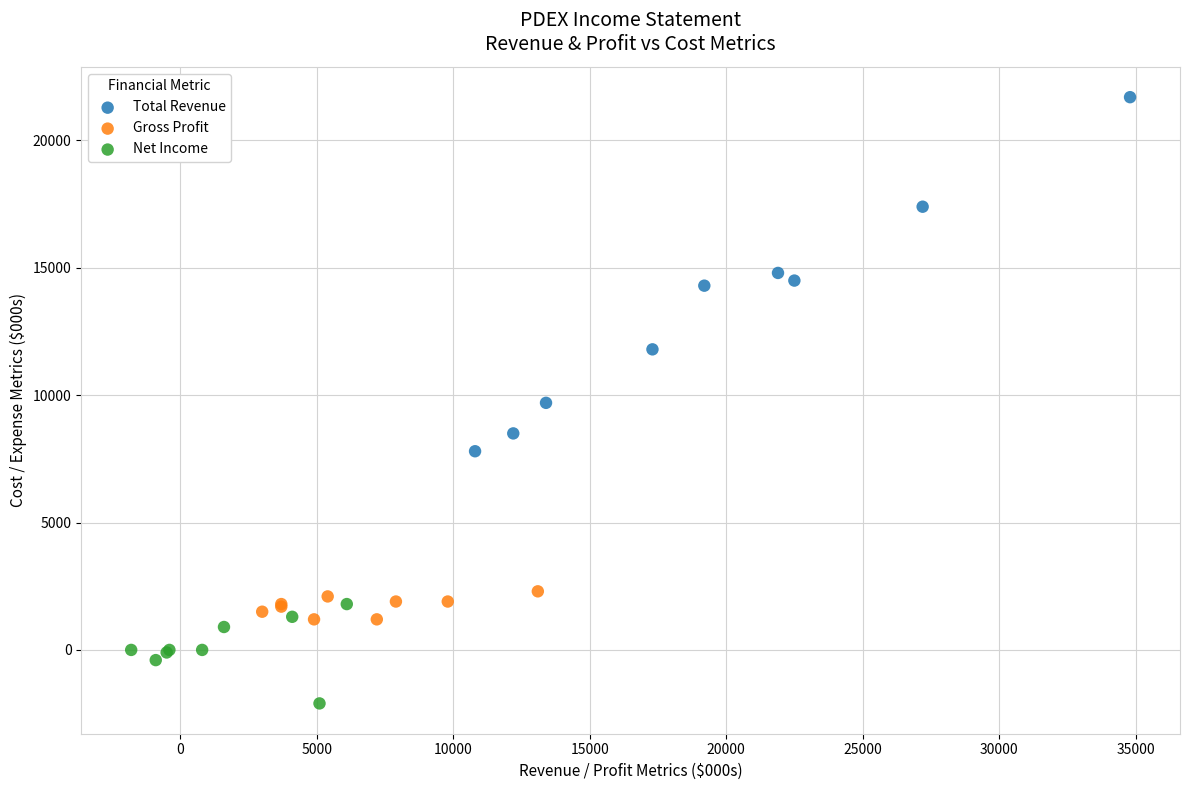

What are all the series names shown in the legend?

Total Revenue, Gross Profit, Net Income